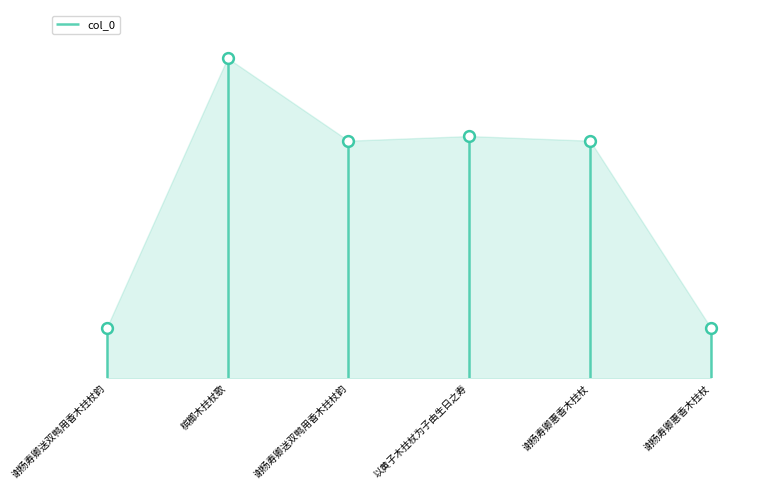

What is the ratio of the value at 槟榔木拄杖歌 to the value at 谢杨寿卿送双鸭用香木拄杖韵?

6.3